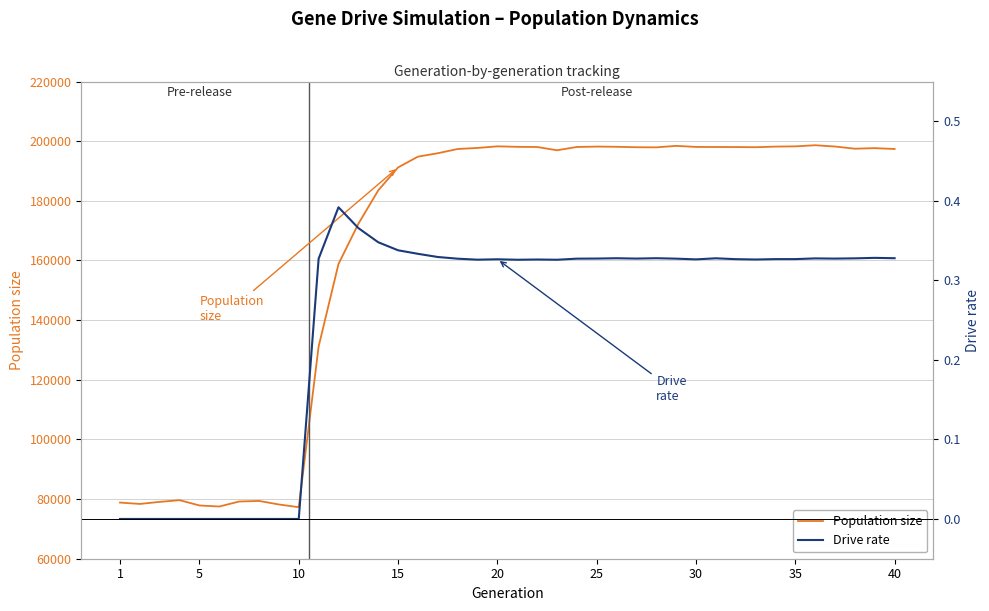

Reading right to left, list all the values displayed in this chart.

Population size: 197385.0	197671.0	197484.0	198217.0	198645.0	198268.0	198188.0	197982.0	198038.0	198052.0	198080.0	198437.0	197934.0	197978.0	198126.0	198193.0	198066.0	196961.0	198055.0	198109.0	198278.0	197738.0	197384.0	195968.0	194817.0	191208.0	183486.0	172303.0	158822.0	131163.0	77275.0	78189.0	79378.0	79184.0	77504.0	77856.0	79633.0	79063.0	78369.0	78831.0
Drive rate: 0.3	0.3	0.3	0.3	0.3	0.3	0.3	0.3	0.3	0.3	0.3	0.3	0.3	0.3	0.3	0.3	0.3	0.3	0.3	0.3	0.3	0.3	0.3	0.3	0.3	0.3	0.3	0.4	0.4	0.3	0.0	0.0	0.0	0.0	0.0	0.0	0.0	0.0	0.0	0.0